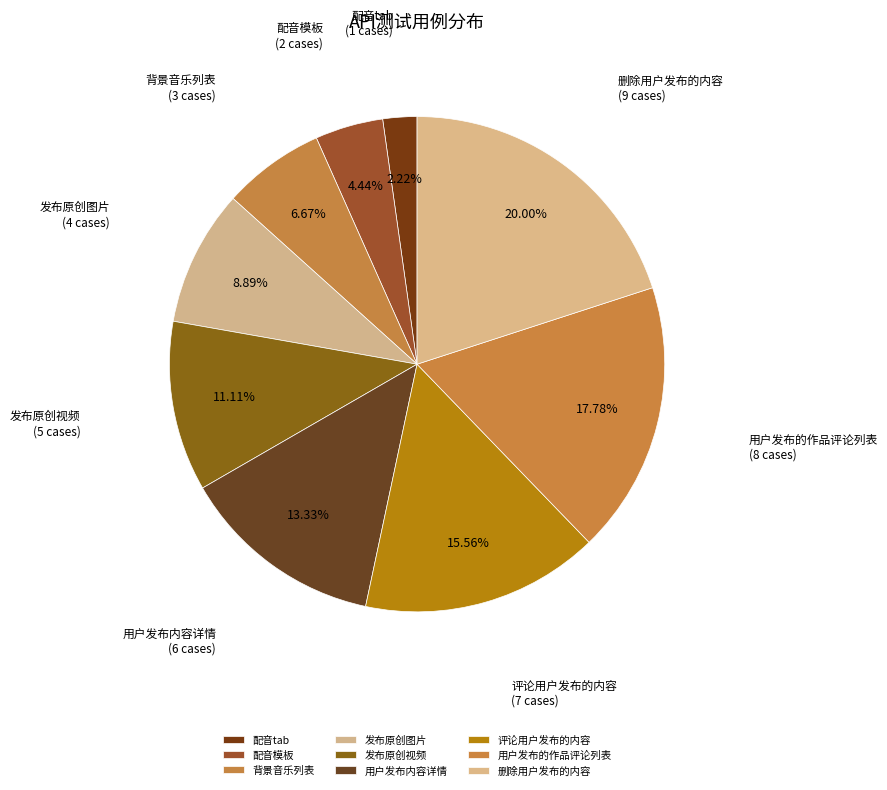

Do 评论用户发布的内容 and 发布原创视频 together represent more than half of the pie?

No